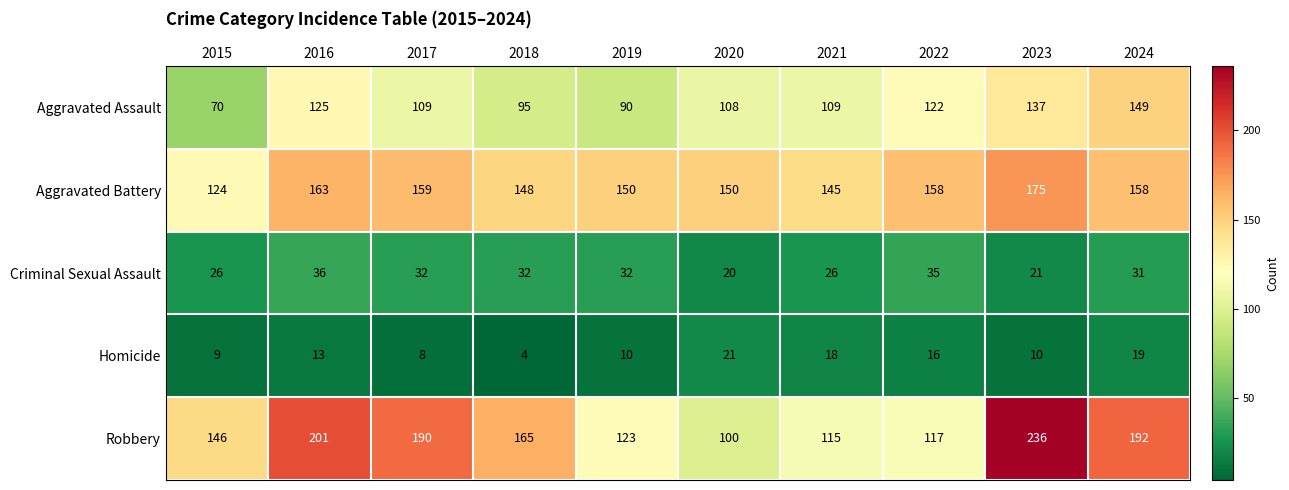

At which category does the chart reach its peak across all series?

2023